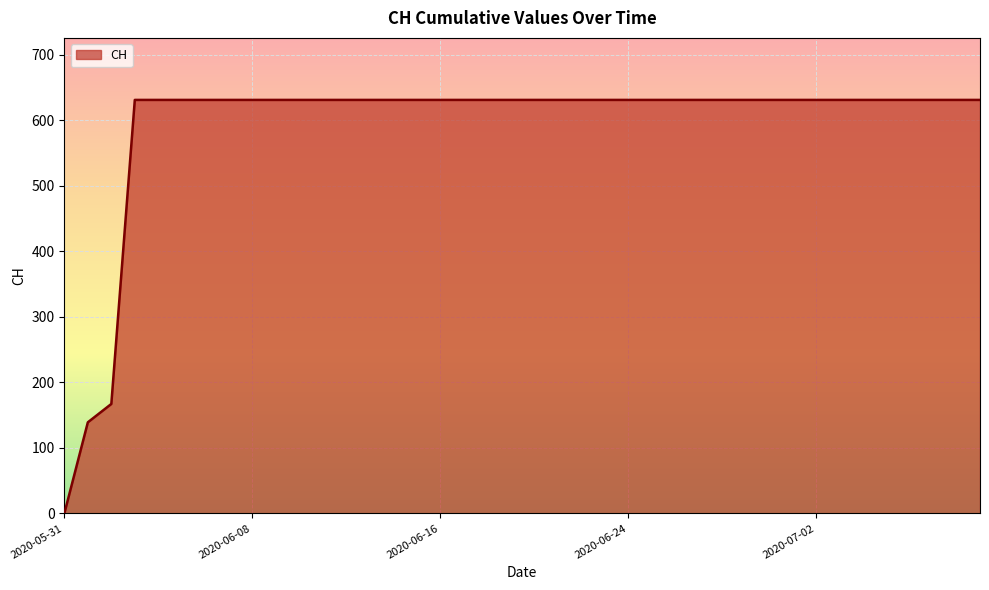

What is the difference between the maximum and minimum values?

631